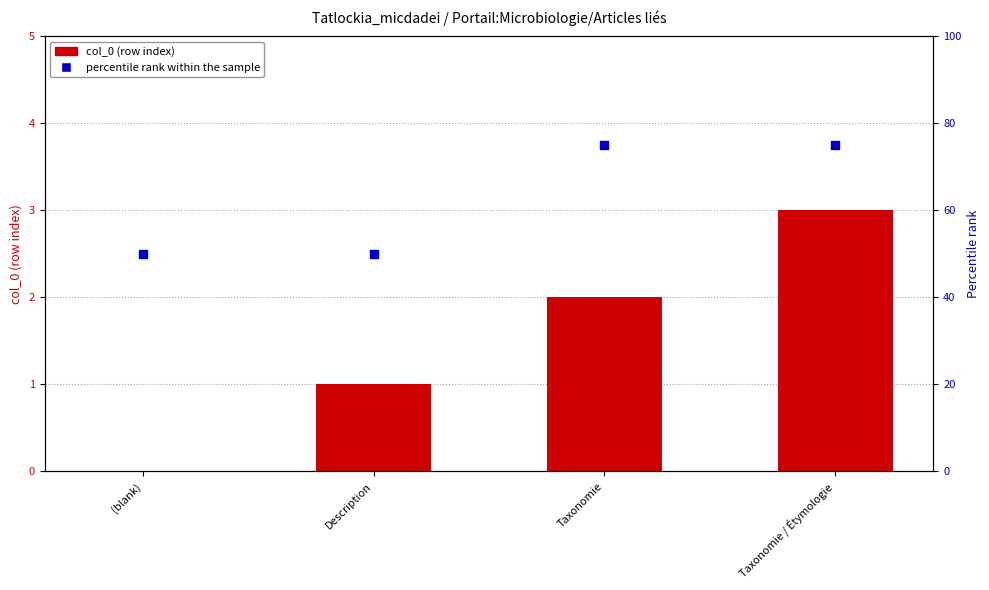

What are all the series names shown in the legend?

col_0 (row index), percentile rank within the sample